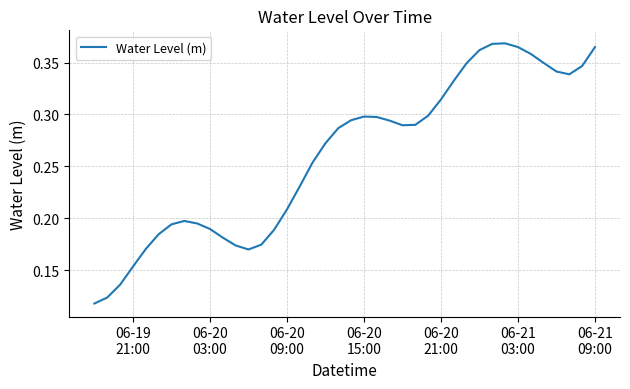

How many interior local valleys (lower than both neighbors) does the data have?

3